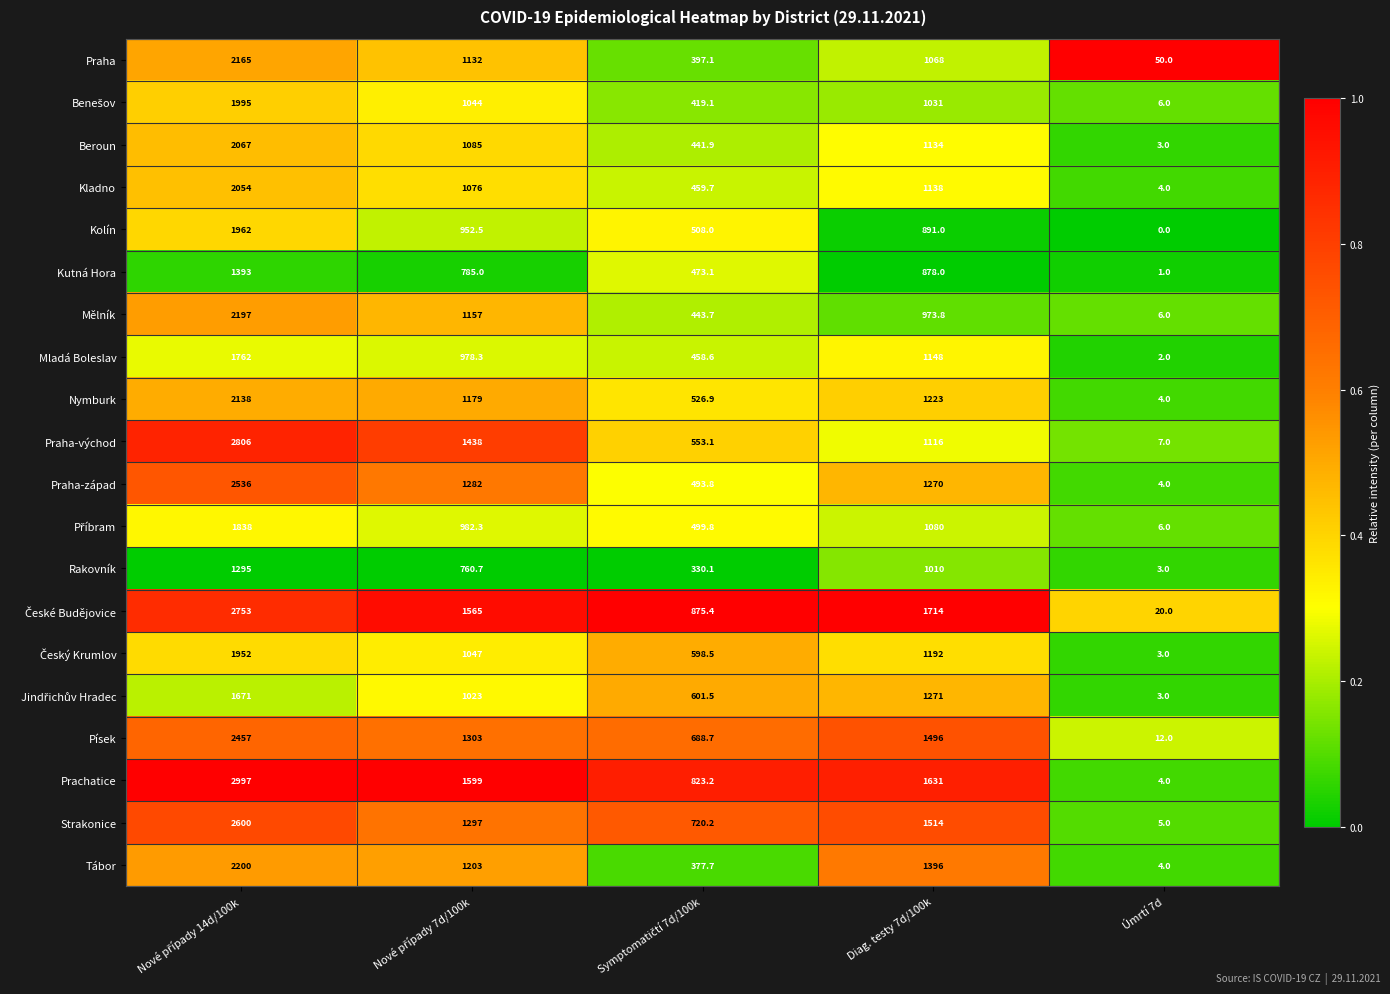

Which series has the largest range (max minus min)?

Prachatice